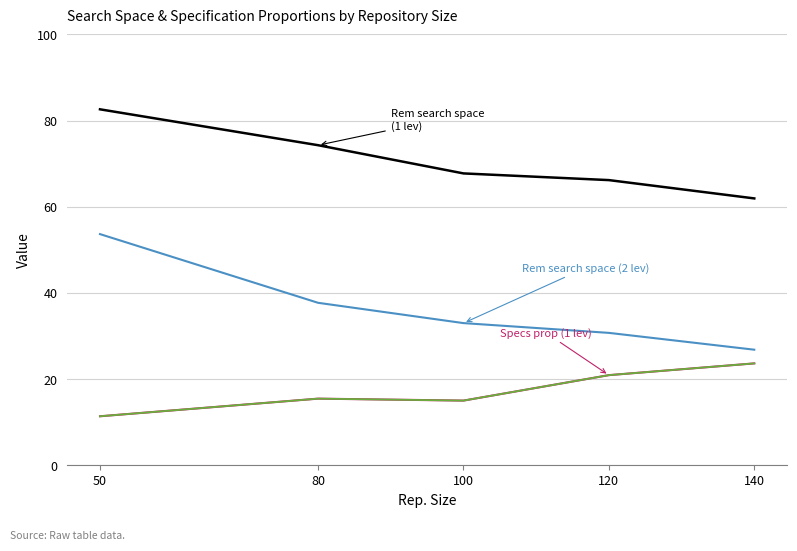

Is it true that Specs prop (2 lev) equals 23.6 at 140?

True